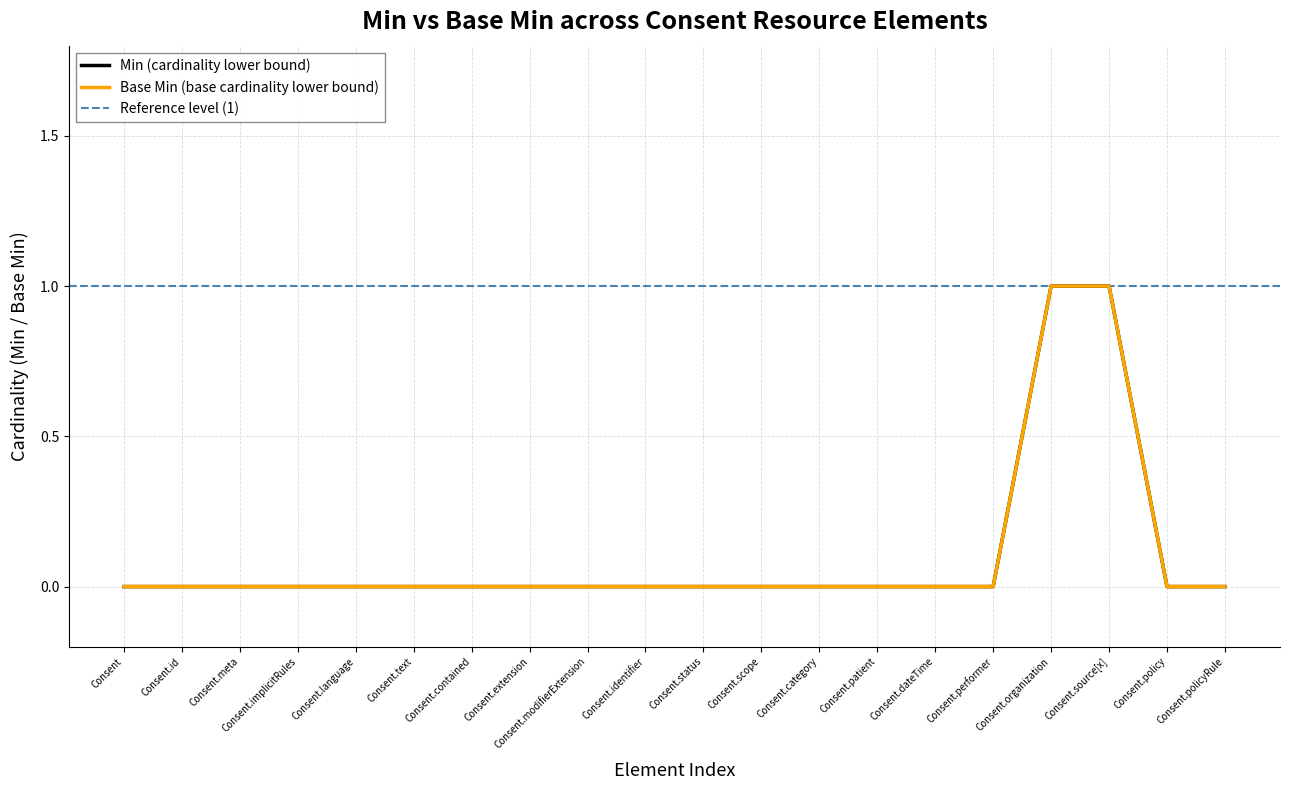

At how many categories does at least one series exceed 0?

2